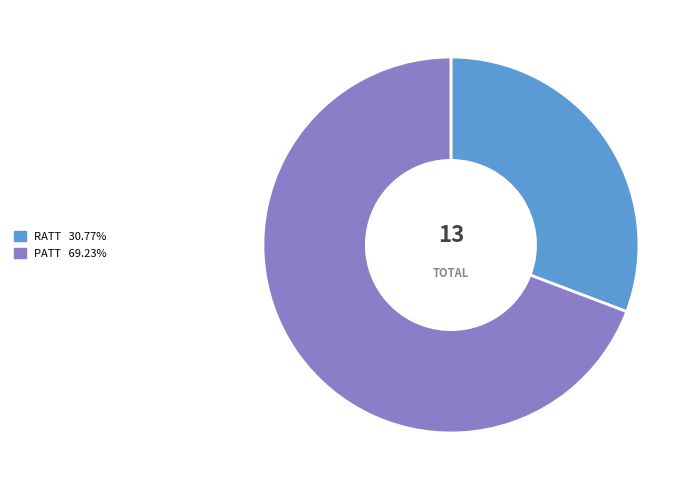

Which category accounts for the majority?

PATT